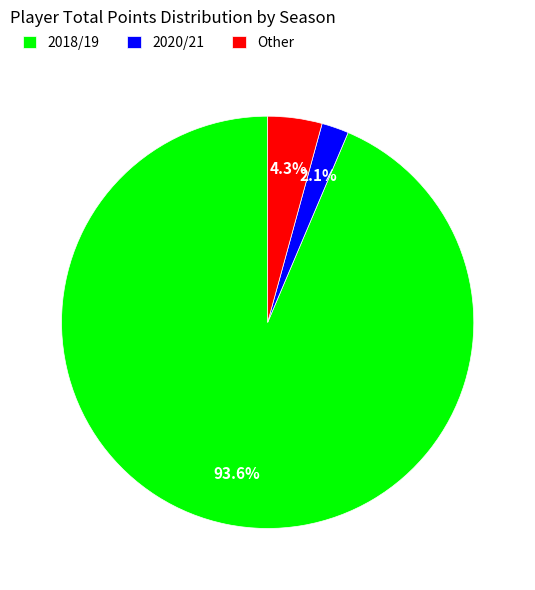

Rank the categories by value from lowest to highest.

2020/21, Other, 2018/19